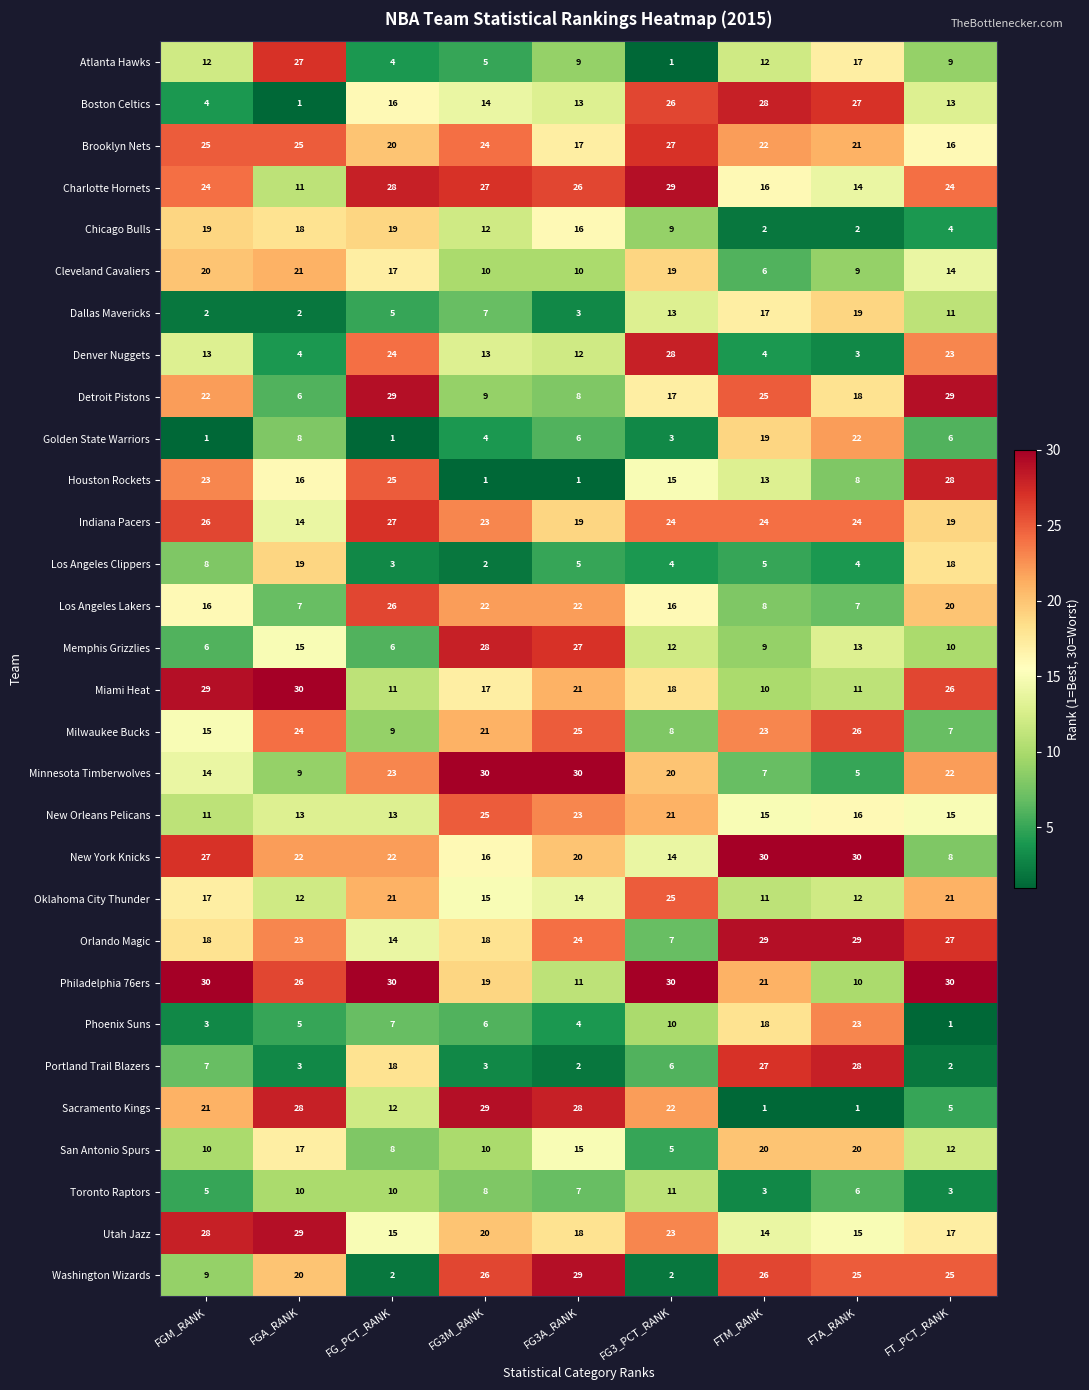

Where does the Los Angeles Clippers series first go above 5?

FGM_RANK